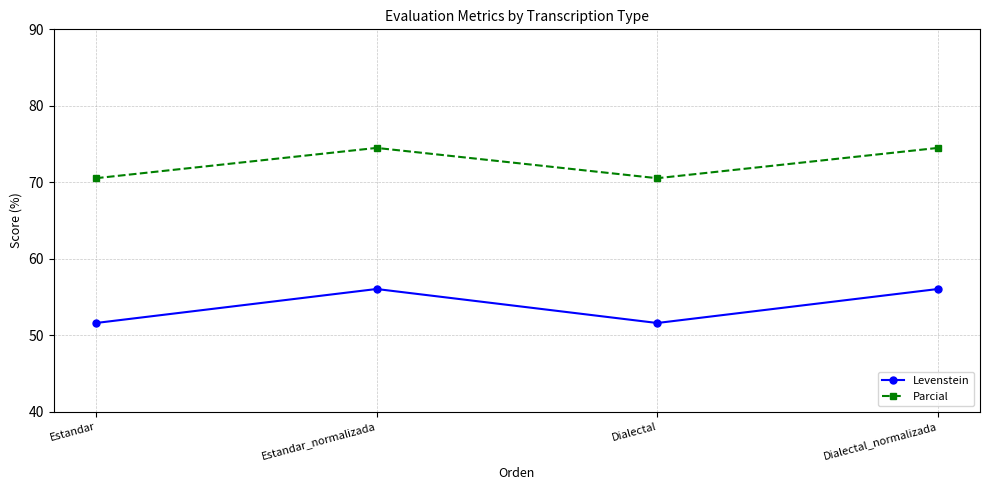

The Parcial series shows 111.3 at Dialectal_normalizada. True or false?

False